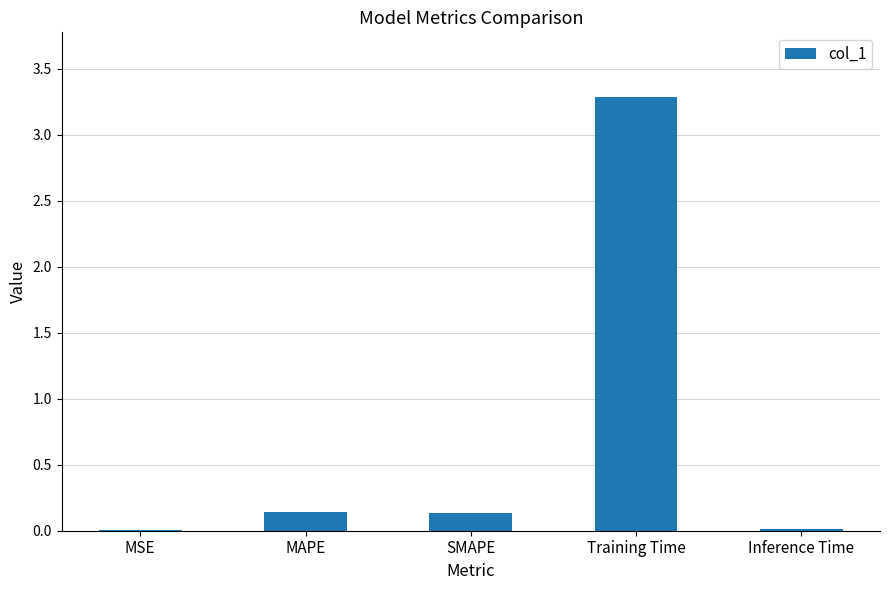

The chart shows a value of 0.0 at SMAPE. True or false?

False